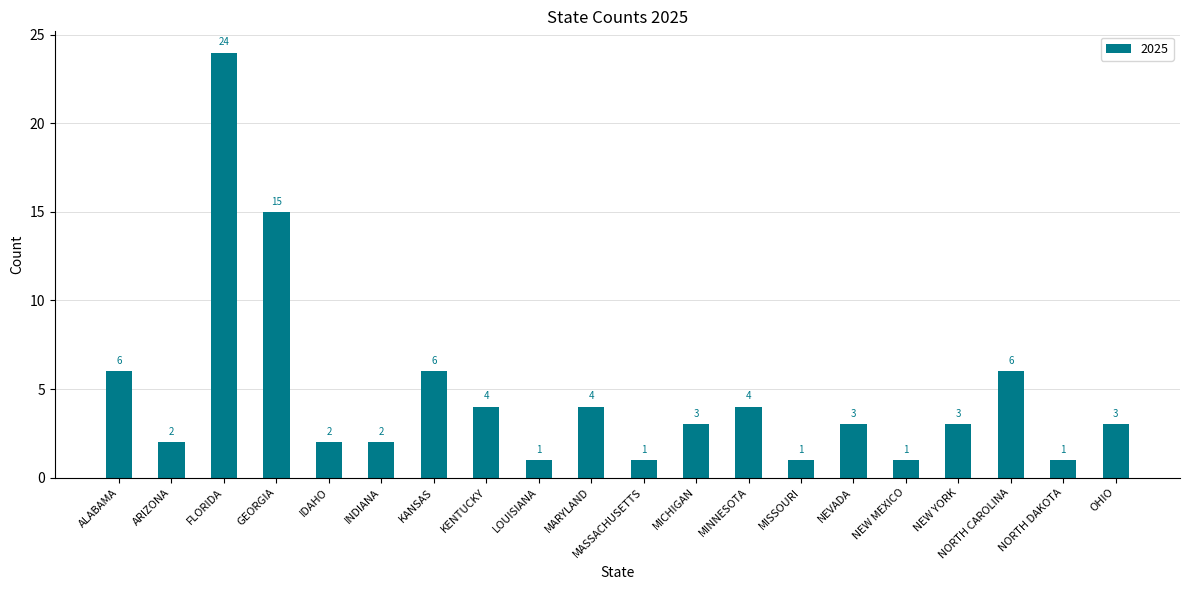

True or false: the data shows 1 at MICHIGAN.

False